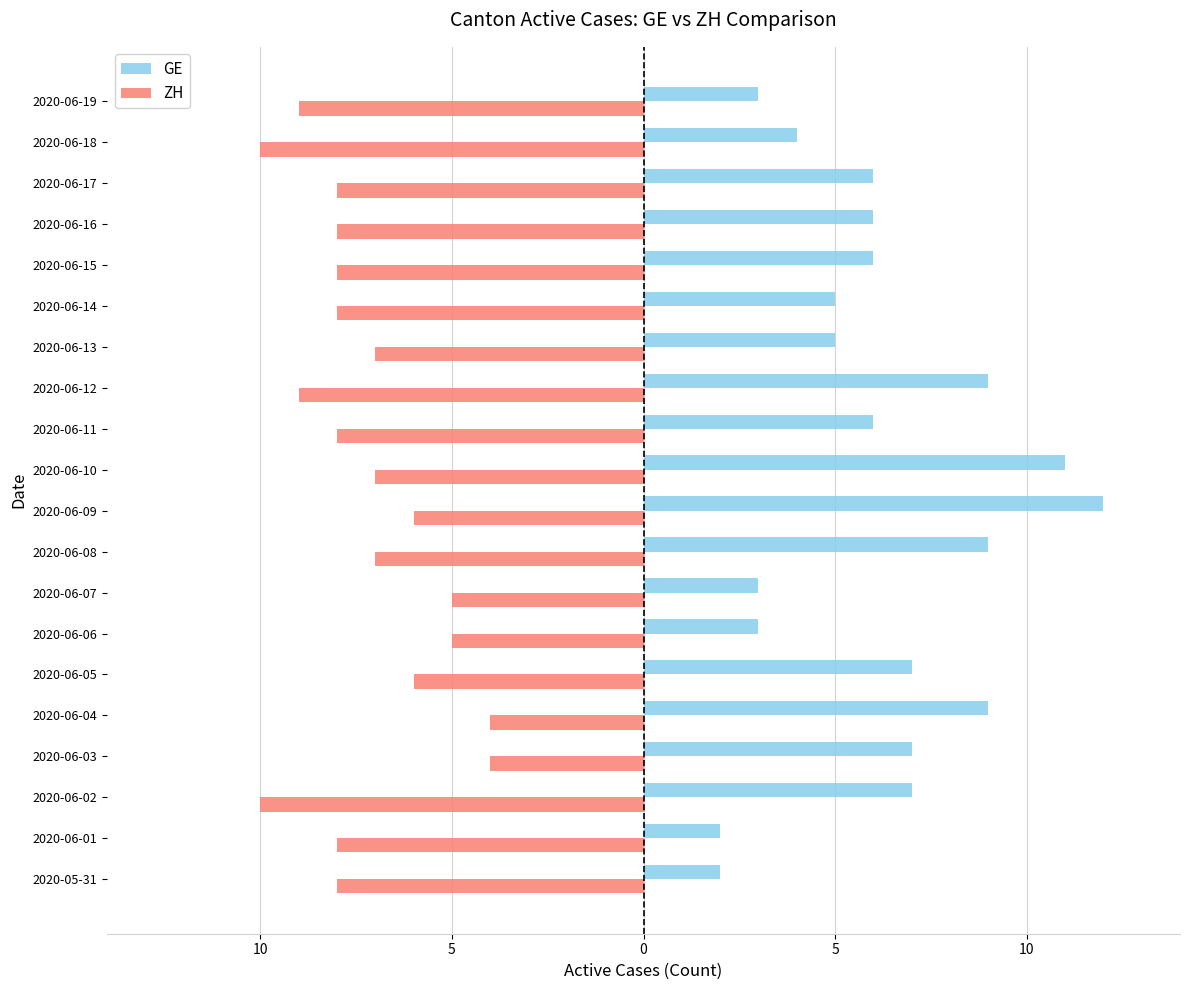

What are all the series names shown in the legend?

GE, ZH